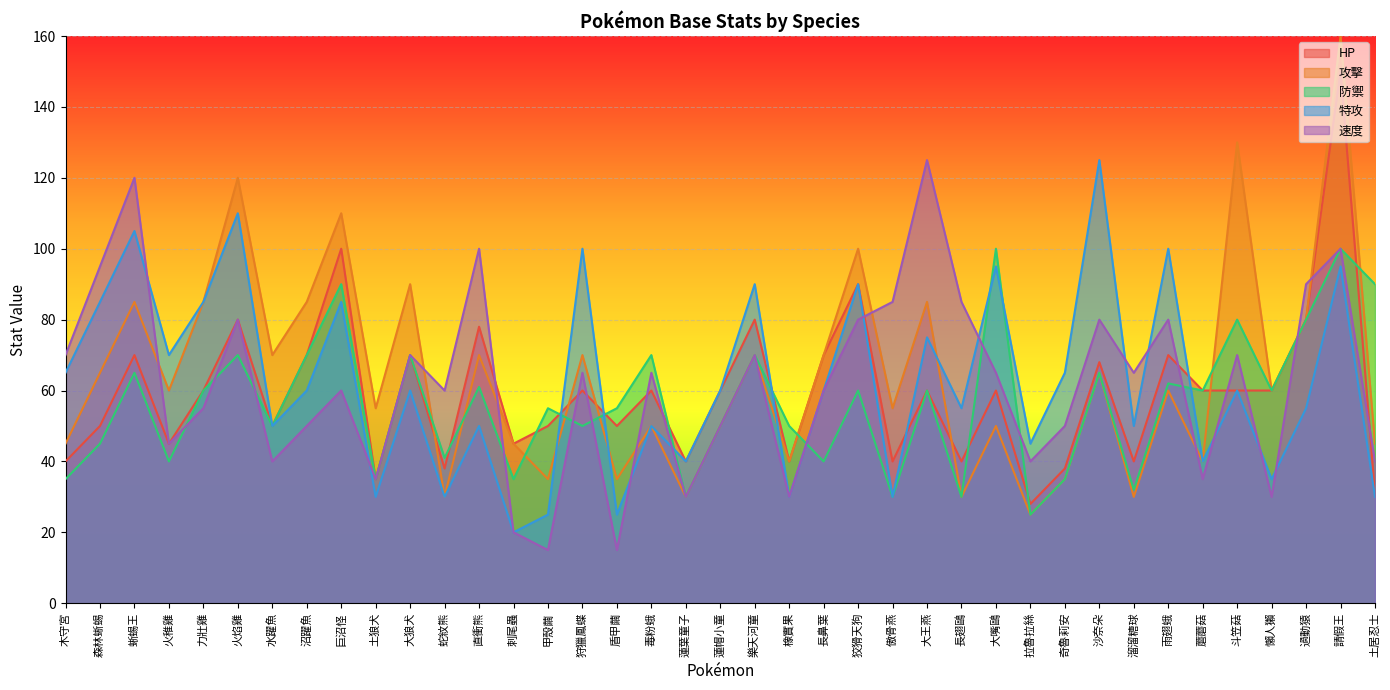

What is the difference between the maximum and minimum values in the 攻擊 series?

135